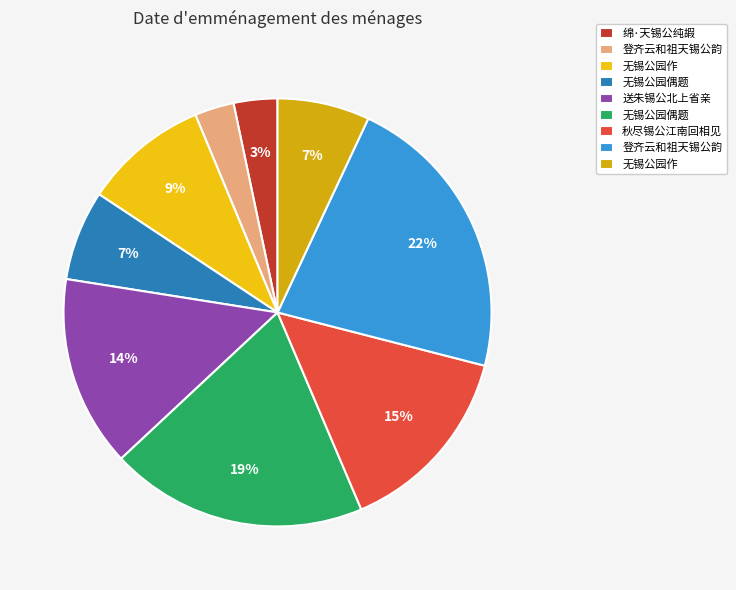

Which category has the biggest portion of the pie?

登齐云和祖天锡公韵